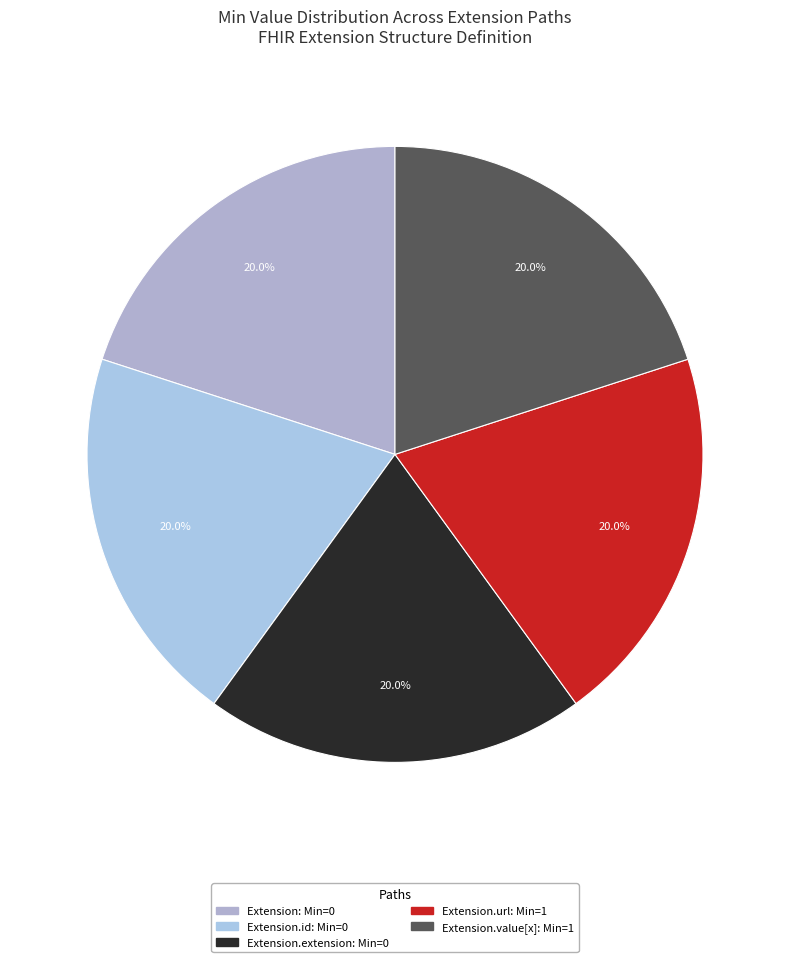

To the nearest percent, what is the average slice percentage?

20%